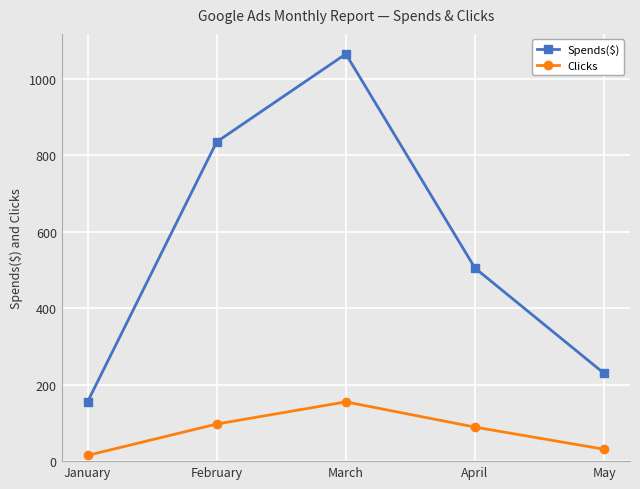

What is the total value across all series at April?

593.8